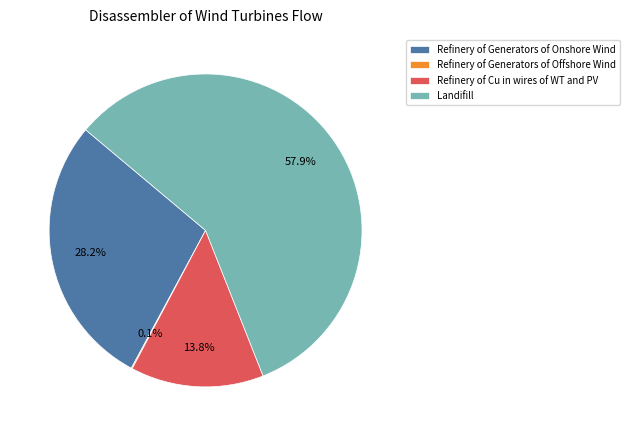

Between Refinery of Generators of Onshore Wind and Landifill, which is larger?

Landifill